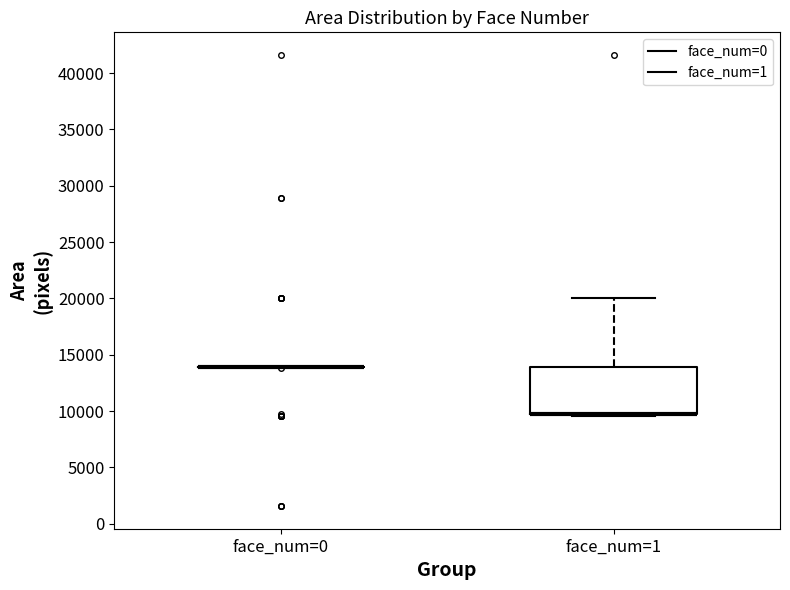

Comparing the boxes themselves (not the whiskers), which one is the tallest?

face_num=1